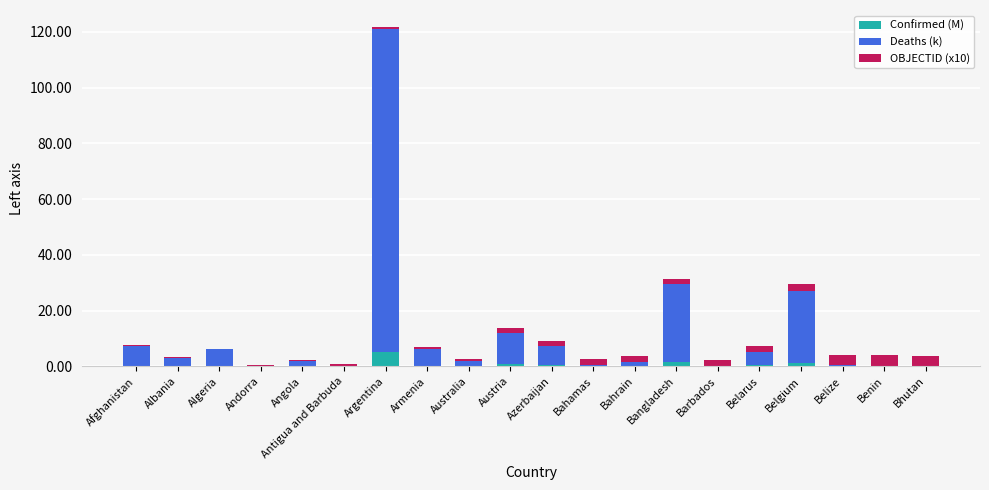

What is the sum of all Confirmed (M) values?

11.4